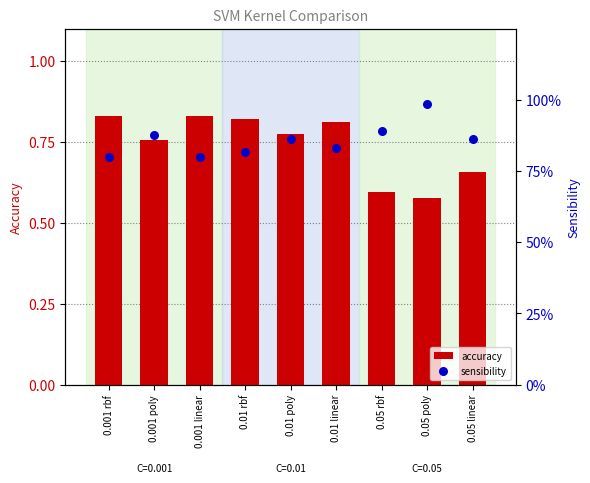

What is the total value across all series at 0.01 linear?

1.6